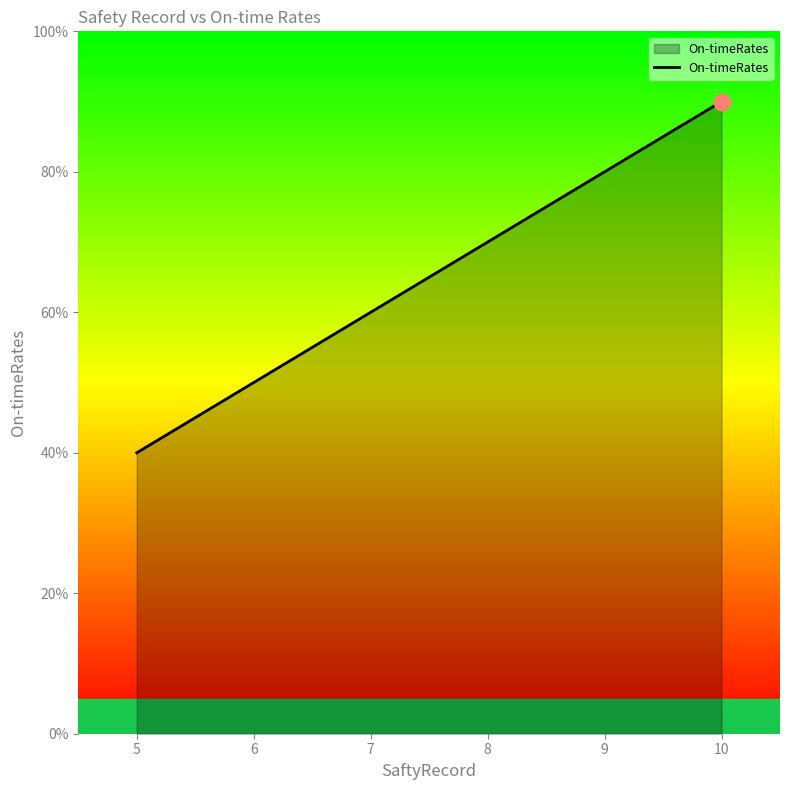

Between 5 and 7, which is larger?

7